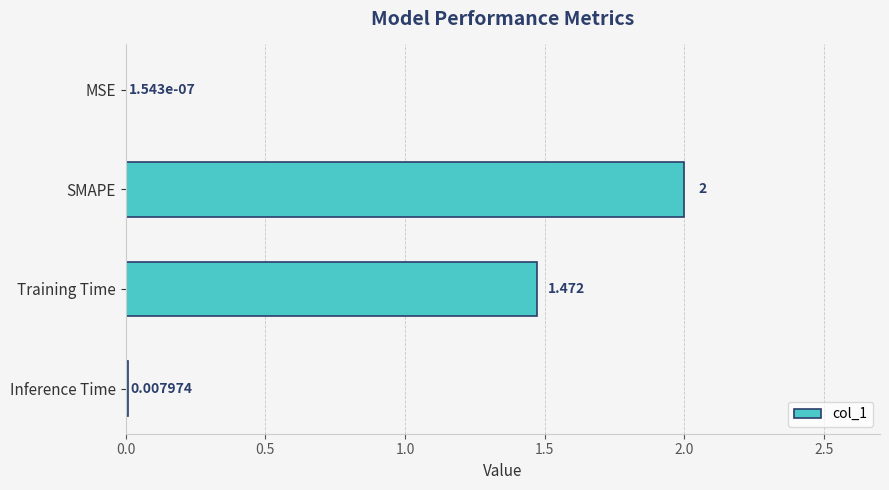

What is the average value?

0.9